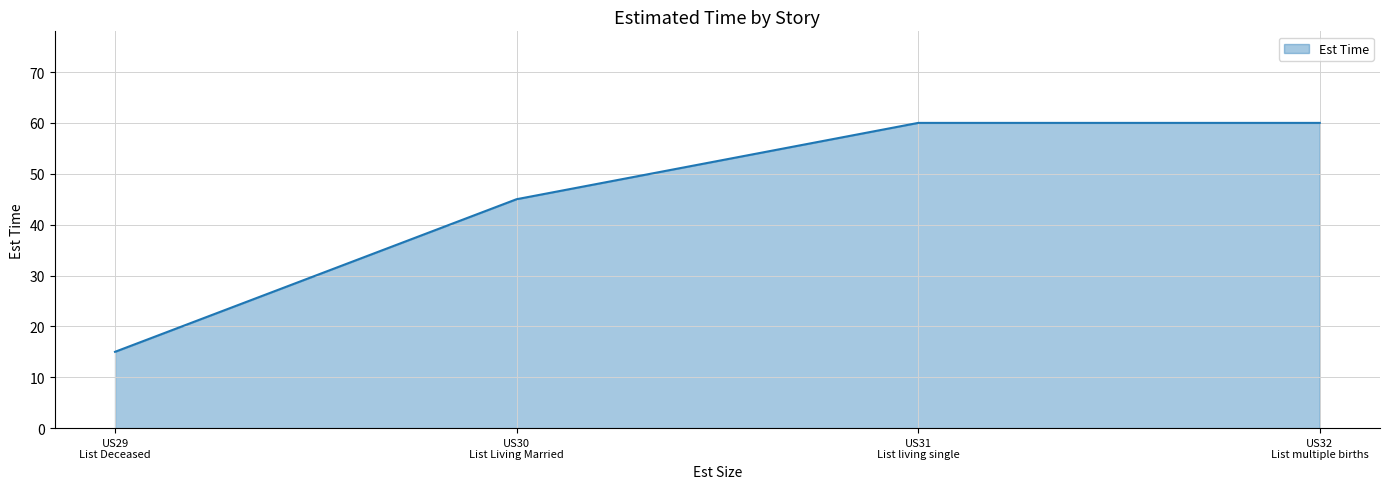

Approximately how many times larger is the value at US31
List living single compared to US30
List Living Married?

1.3